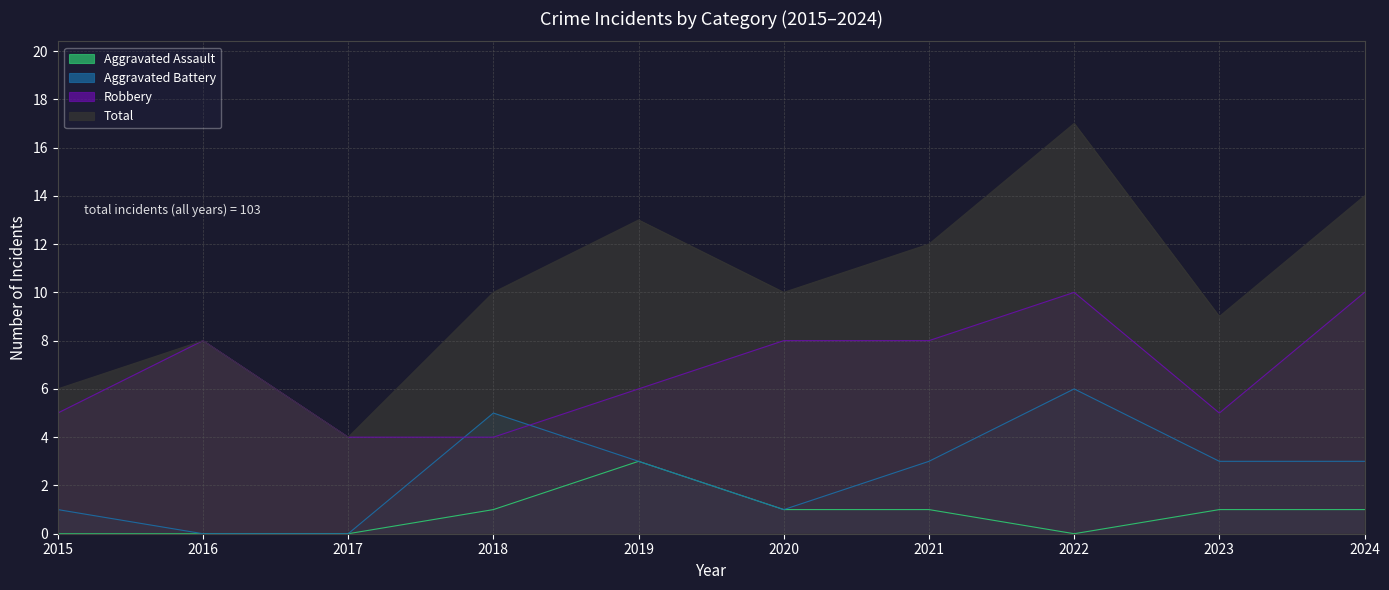

At which category is the sum across all series the highest?

2022